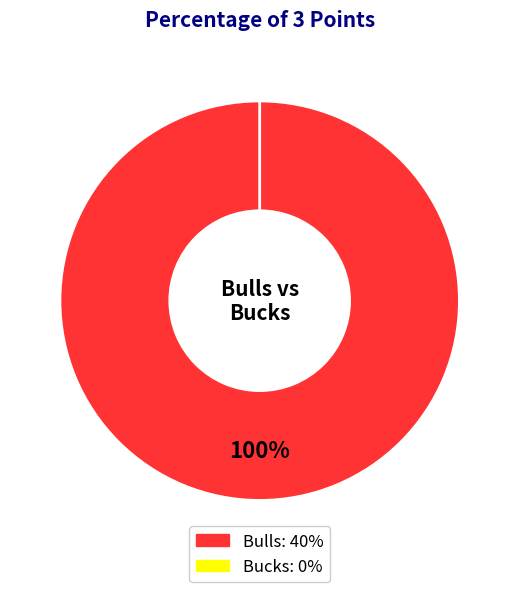

To the nearest percent, what is the combined percentage of Bucks and Bulls?

100%